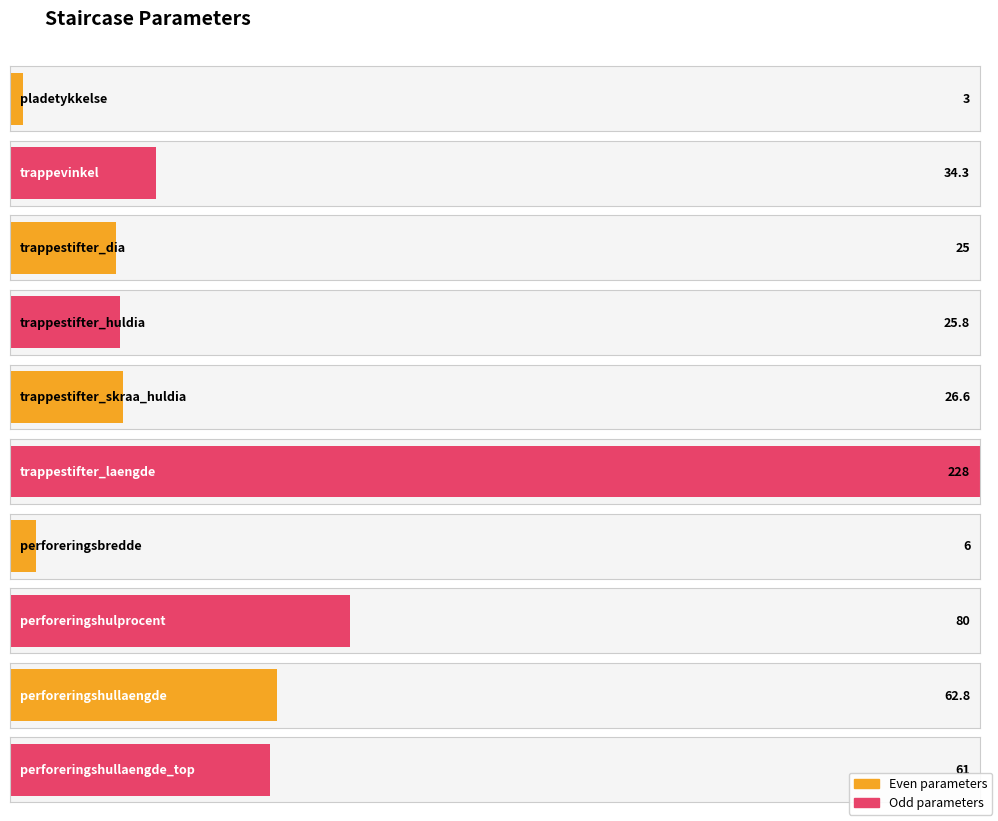

Is it true that the value at perforeringshulprocent is 80.0?

True